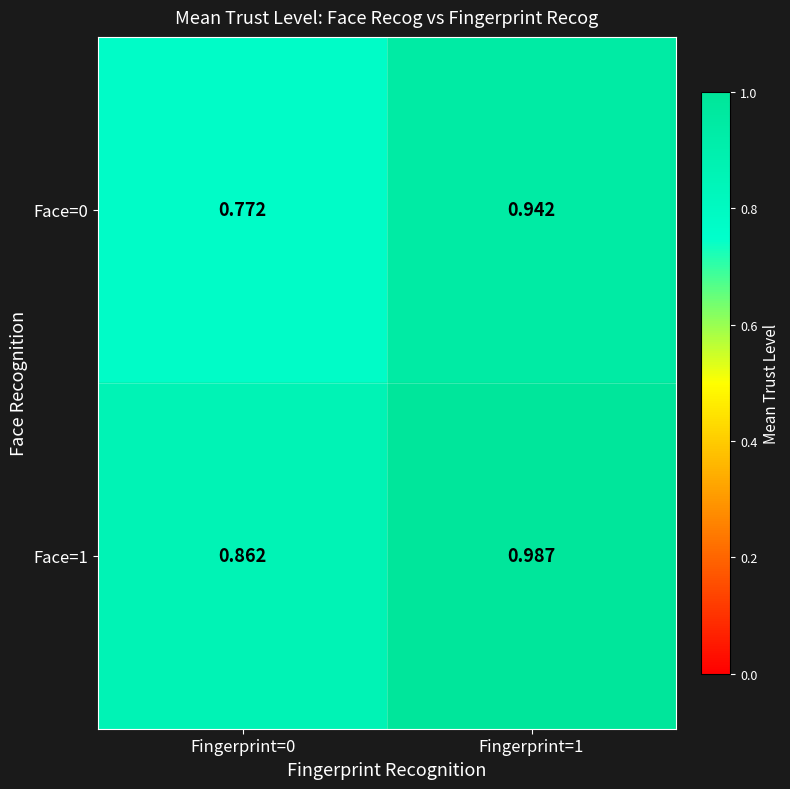

Is the value of Face=1 at Fingerprint=1 greater than the value of Face=0 at Fingerprint=0?

Yes